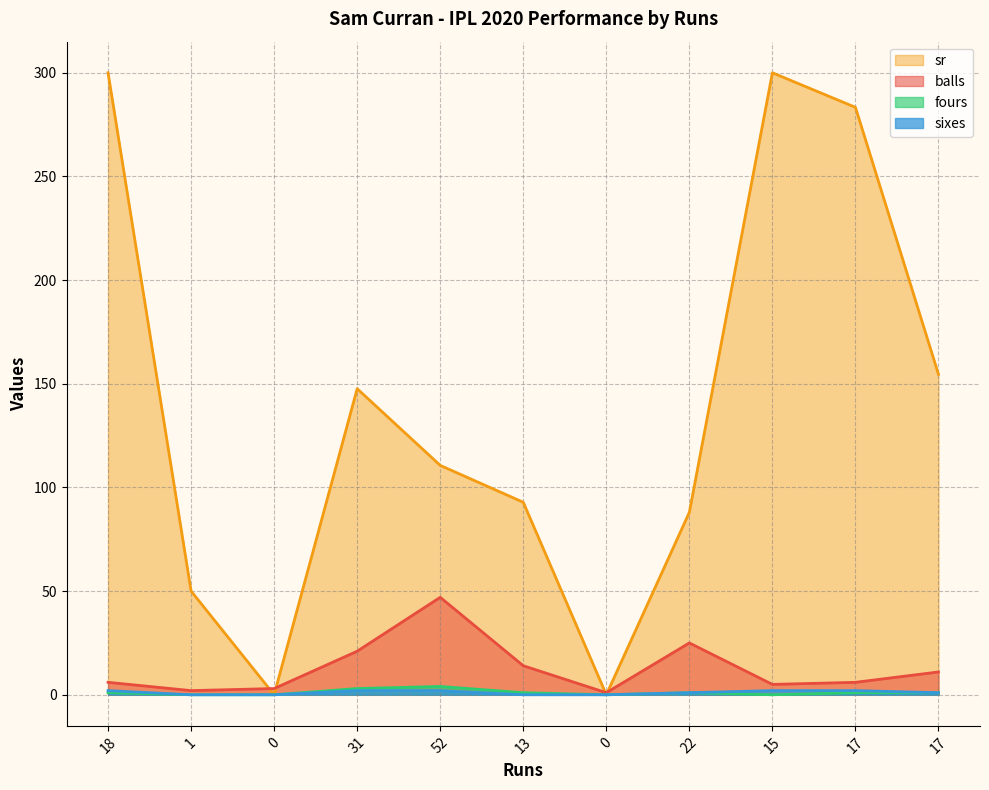

Which series has the widest spread of values?

sr